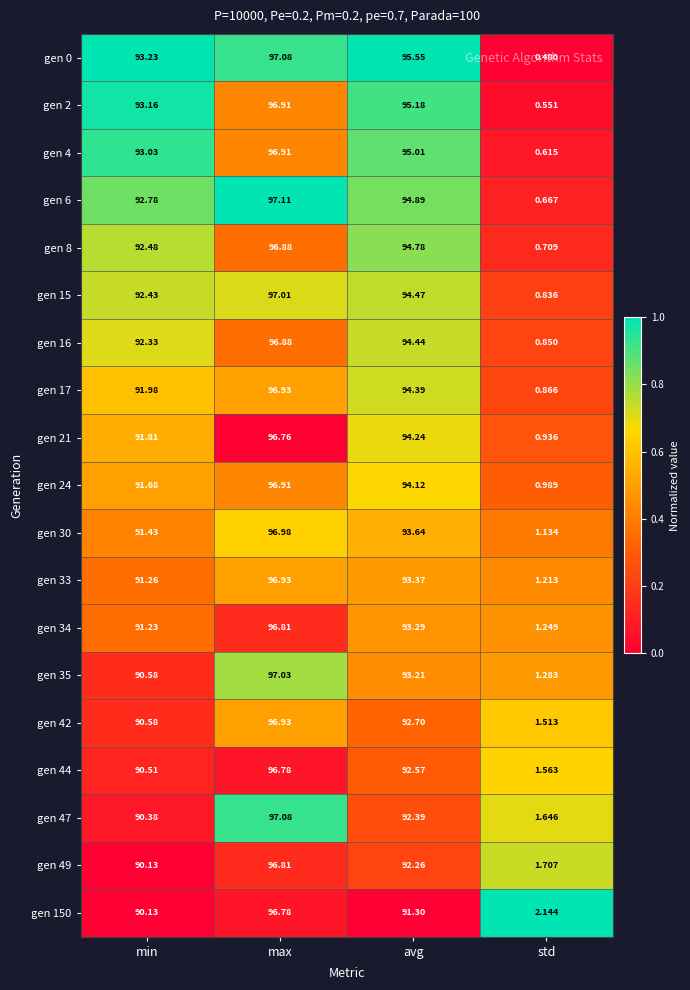

Which series has the largest total across all categories?

gen 0